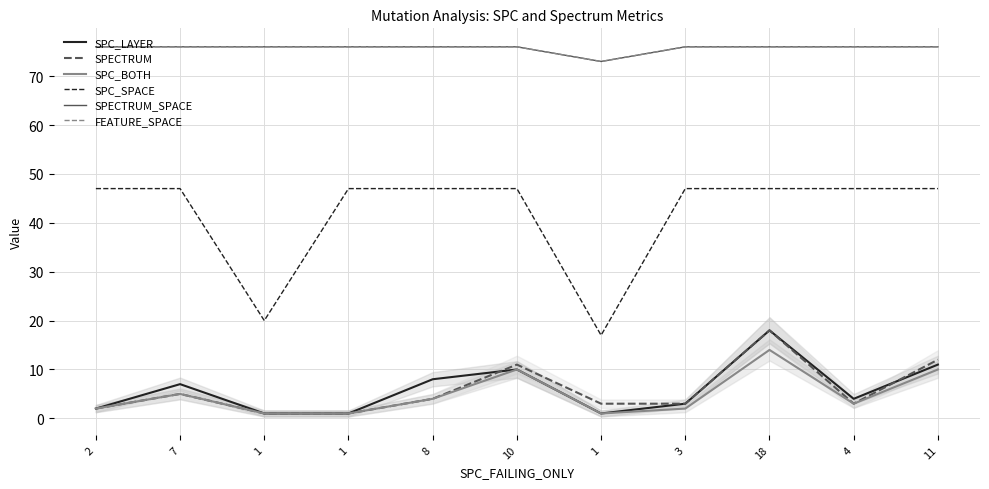

True or false: SPC_LAYER has more than 0 points higher than both neighbors.

True